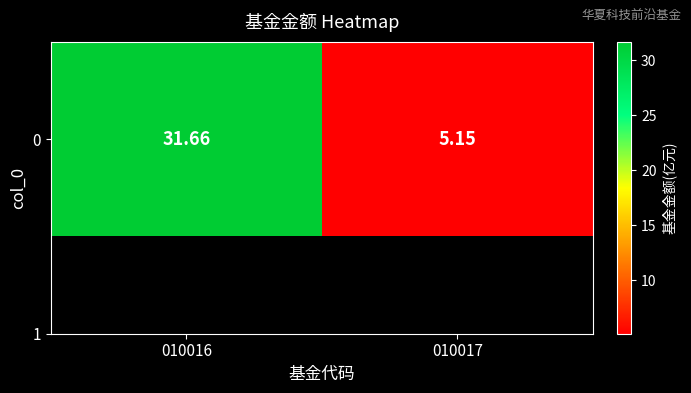

Is it true that the value at 010017 is 5.2?

True